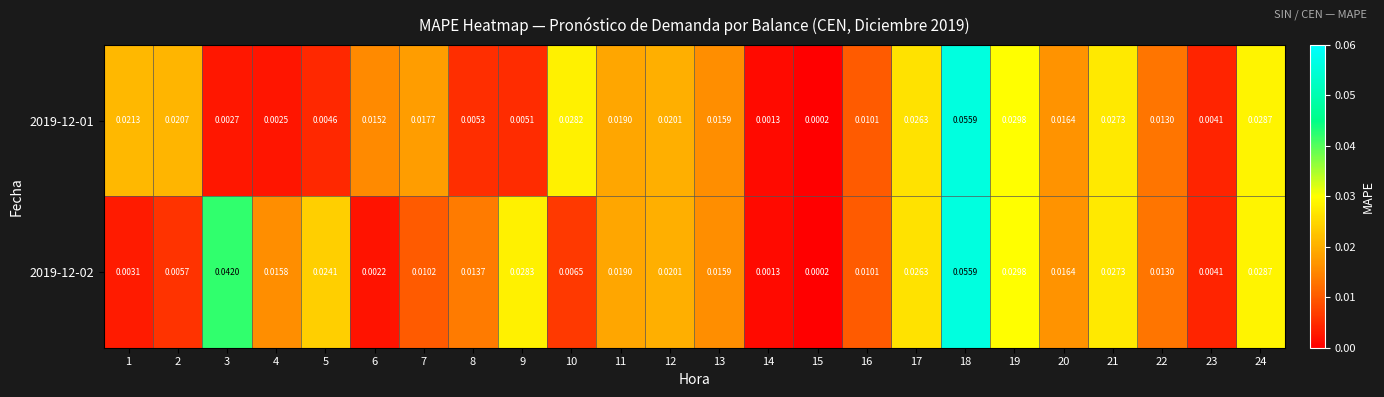

Is the value of 2019-12-01 at 18 greater than the value of 2019-12-02 at 9?

Yes